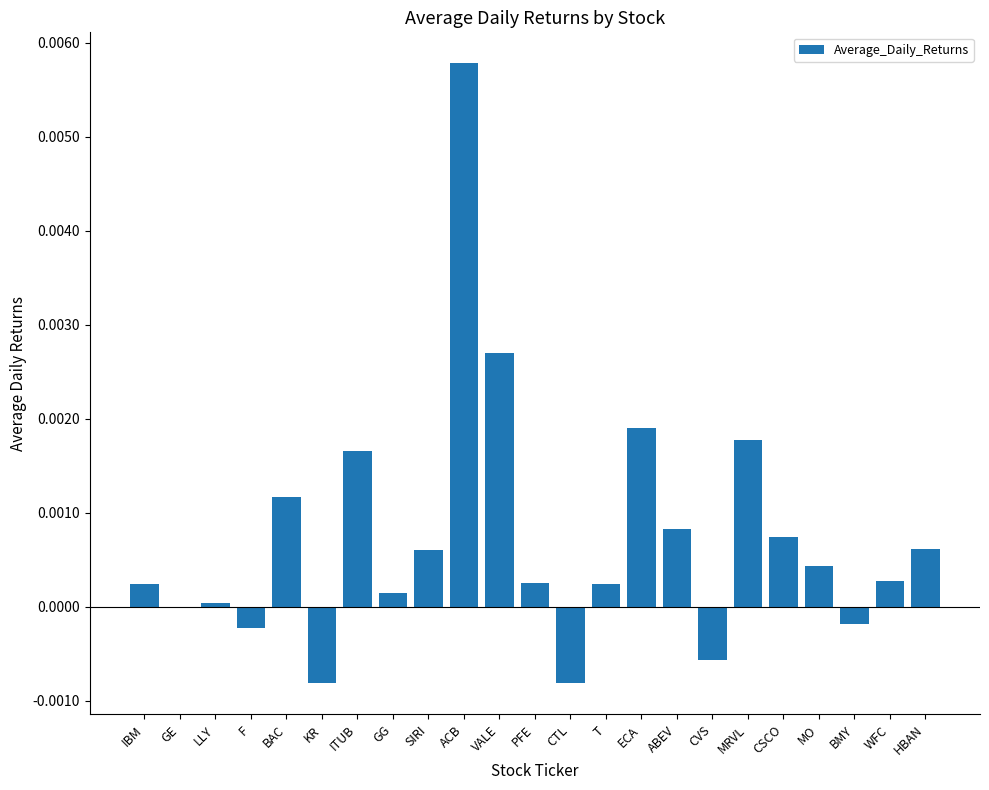

Which has a higher value, CTL or ECA?

ECA